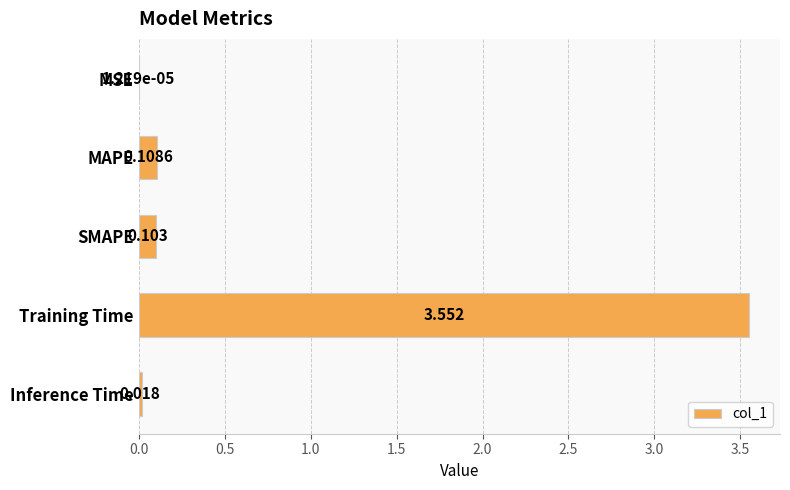

Which label corresponds to the largest value in the chart?

Training Time